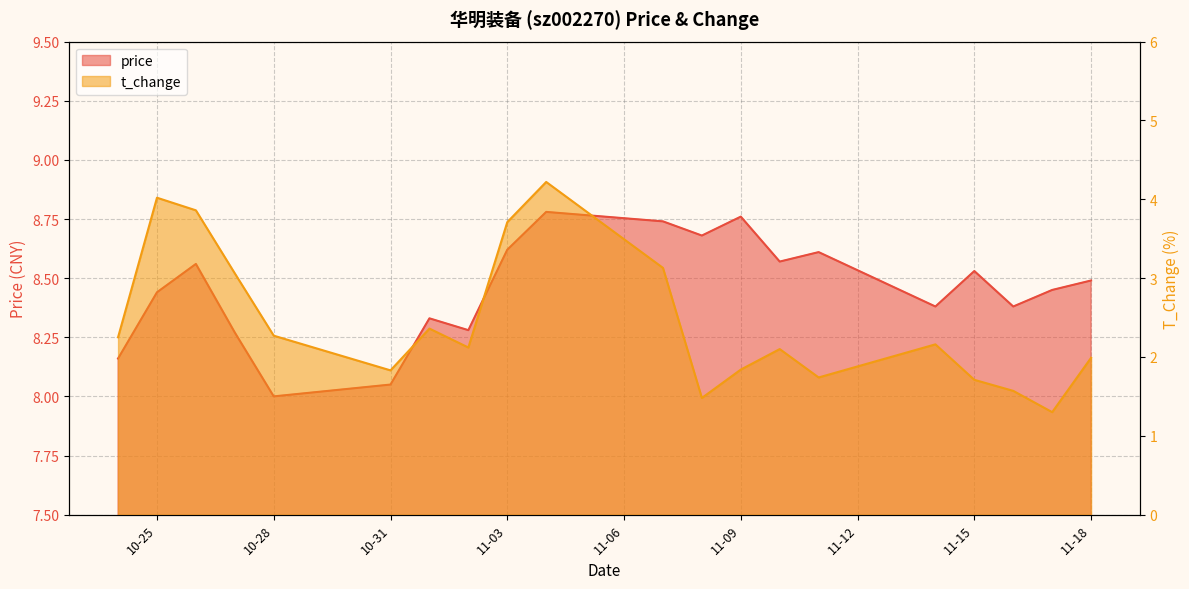

At which category does t_change reach its first local valley?

10-31